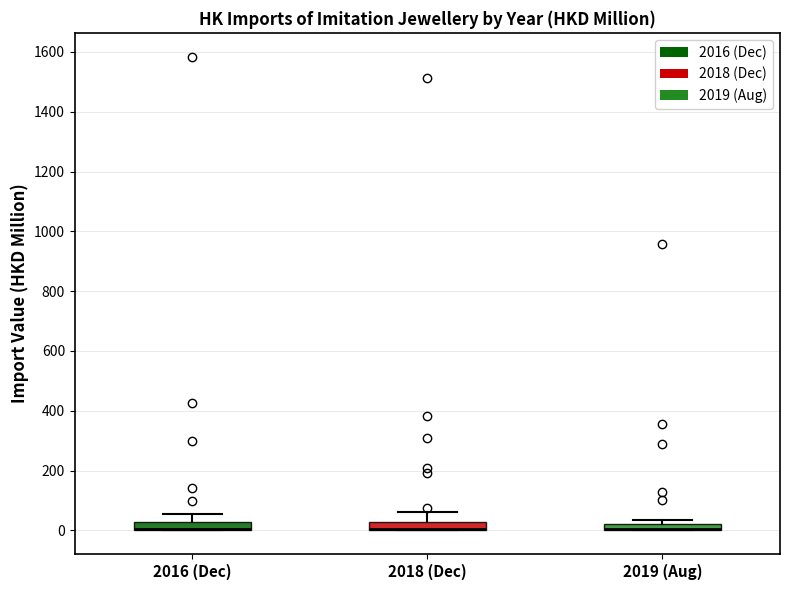

Where is the upper edge of the box for 2019 (Aug) on the y-axis? The values are not printed on the chart, so give them approximately, as read against the axis.

20